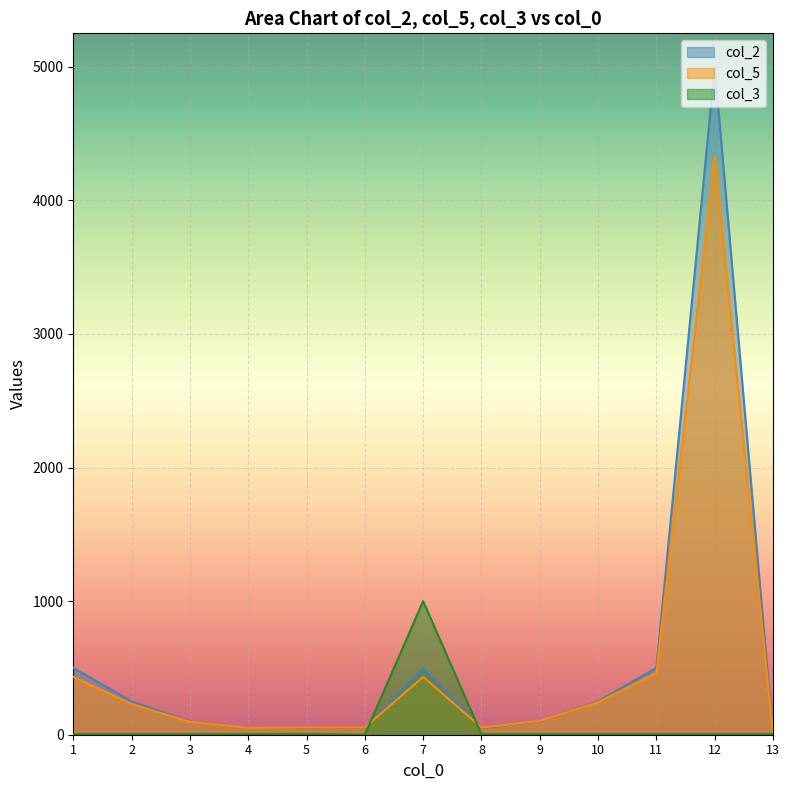

True or false: col_2 has a value of 899.7 at 7.

False